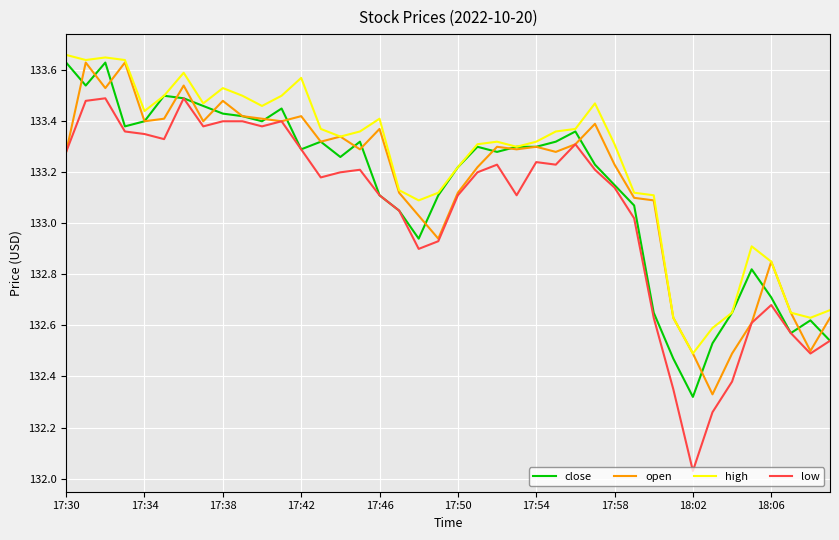

Which series has the largest total across all categories?

high